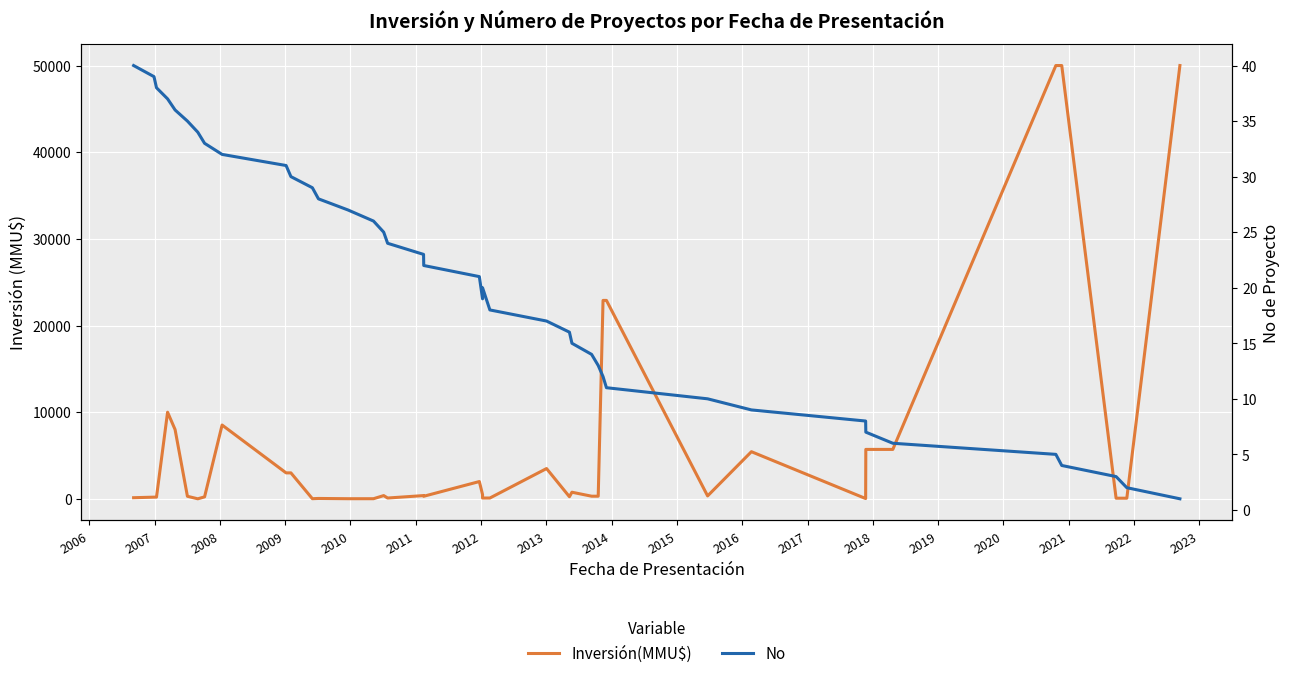

Is this an area chart (filled region under the line)?

No